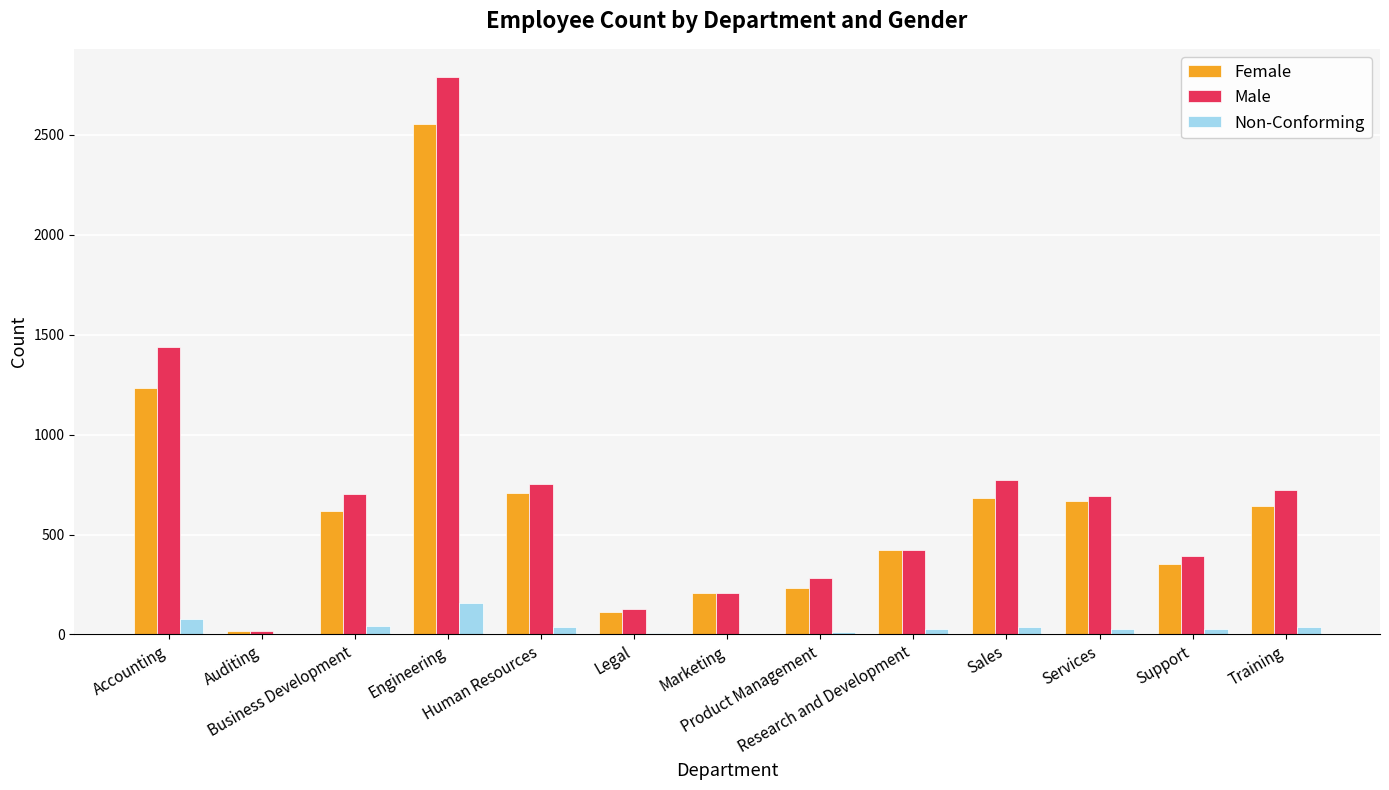

What is the greatest value displayed?

2790